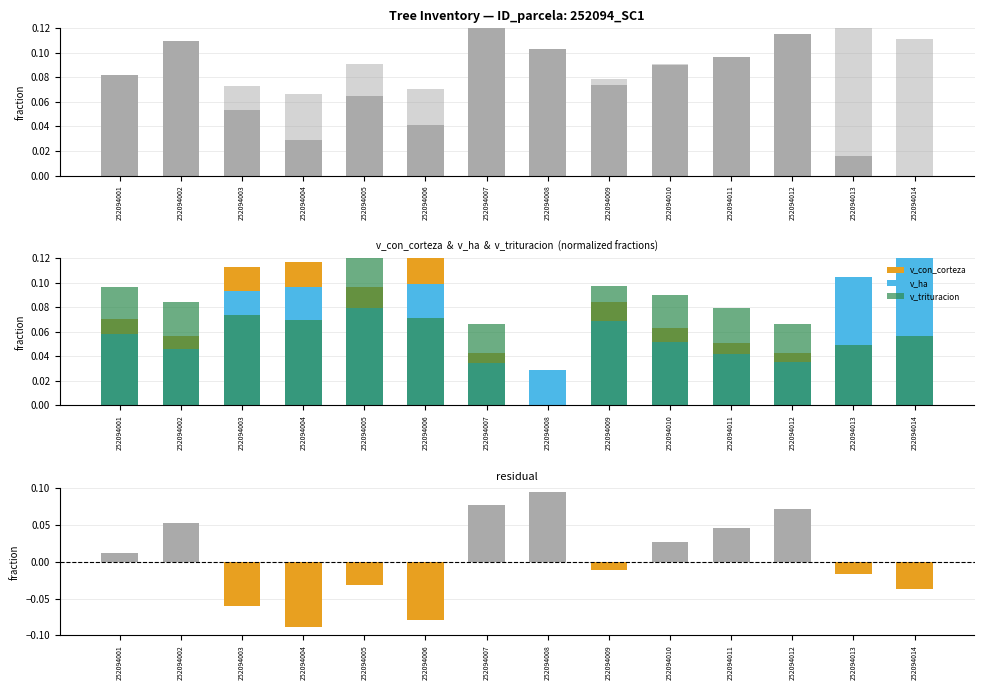

The value of v_ha at 252094010 is 0.1. True or false?

True